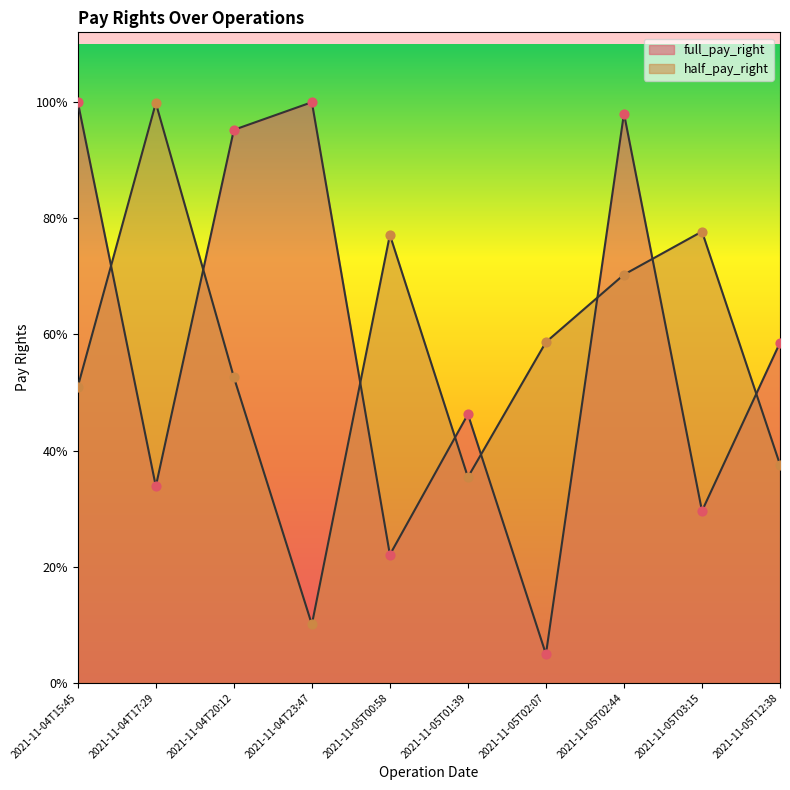

Which series has the largest total across all categories?

full_pay_right